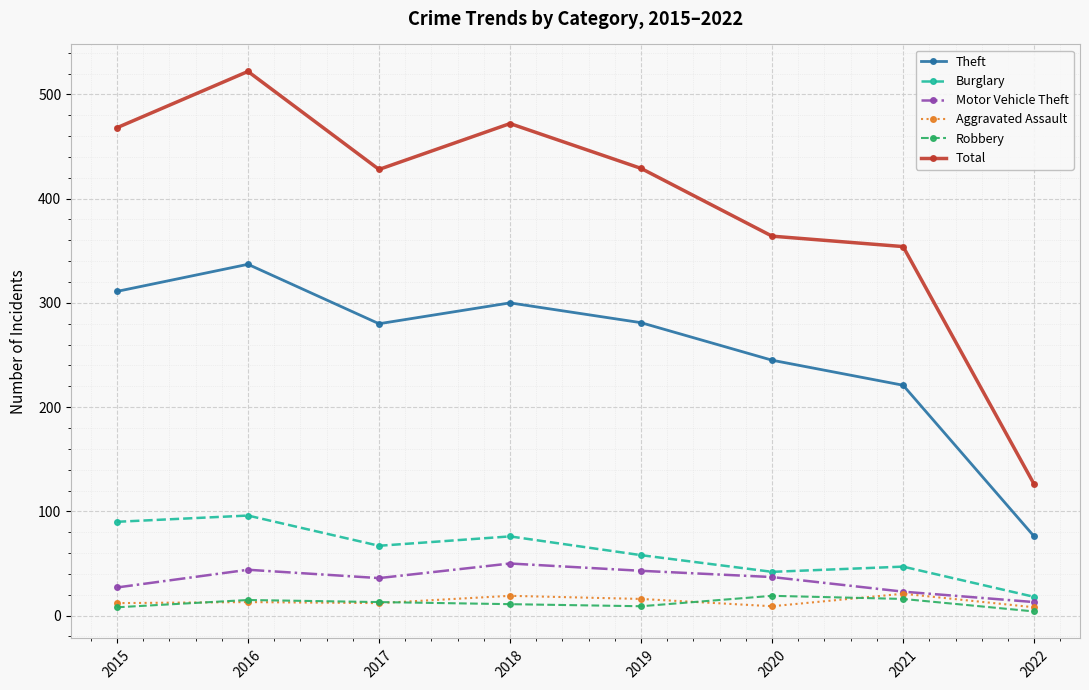

True or false: Burglary has a value of 151 at 2015.

False